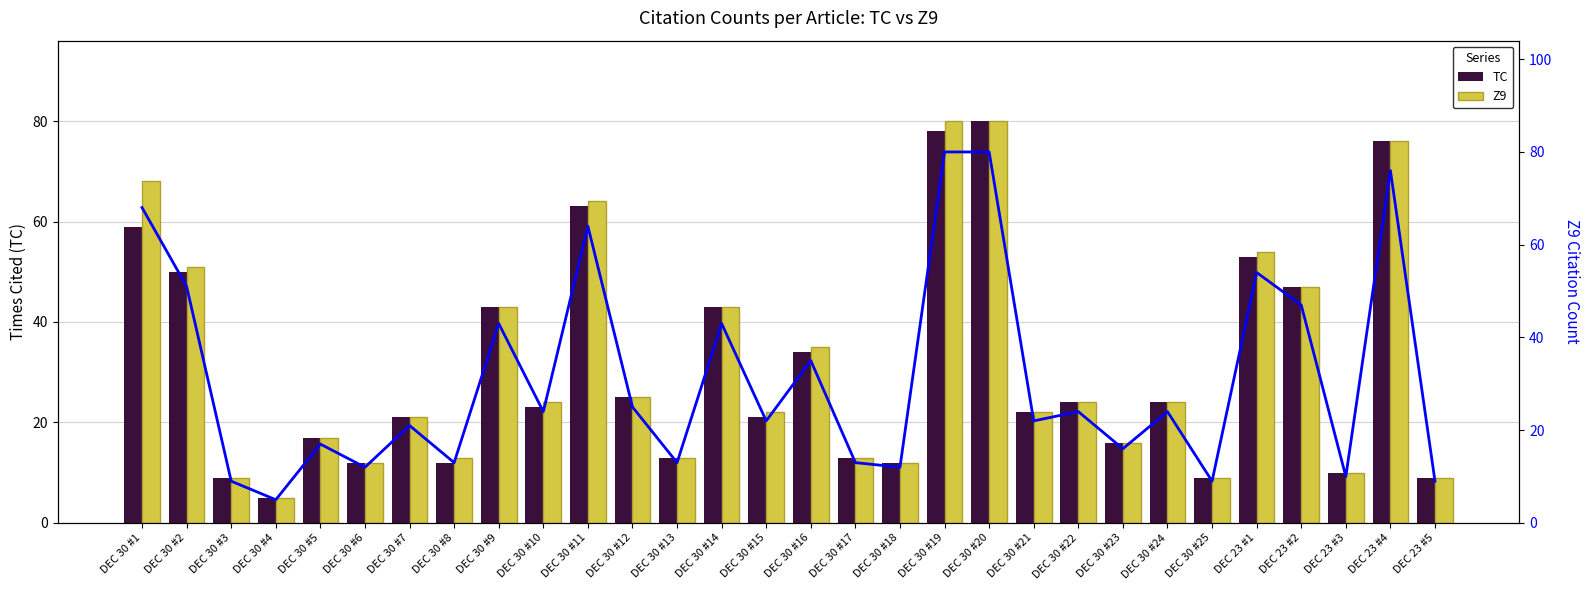

What position from the right is DEC 30 #23?

8